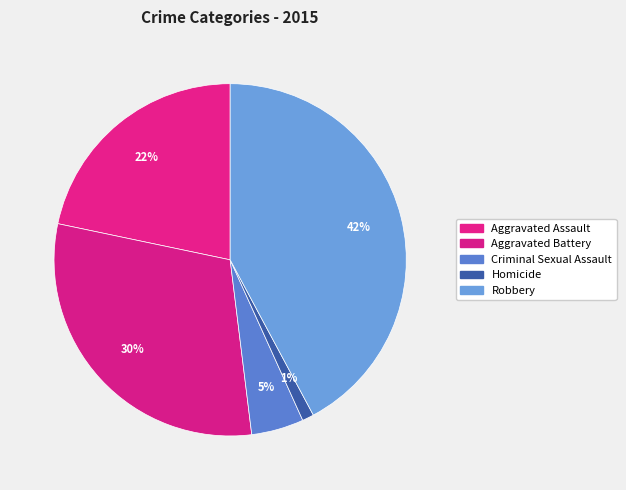

Is it true that Homicide is 1% of the pie?

True